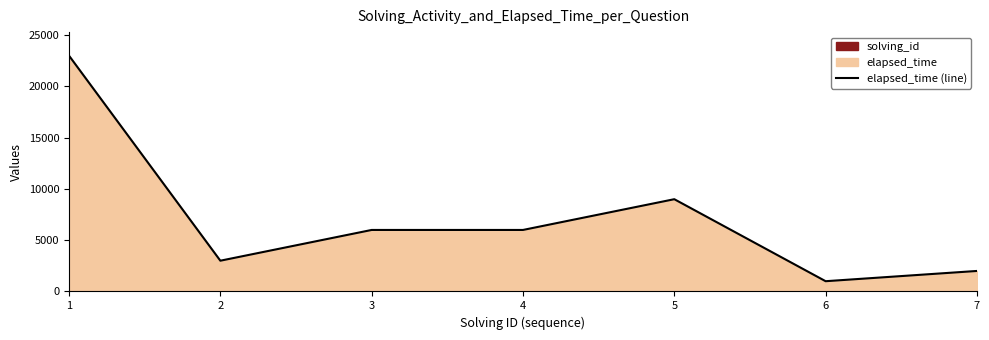

How many values exceed 6000?

2